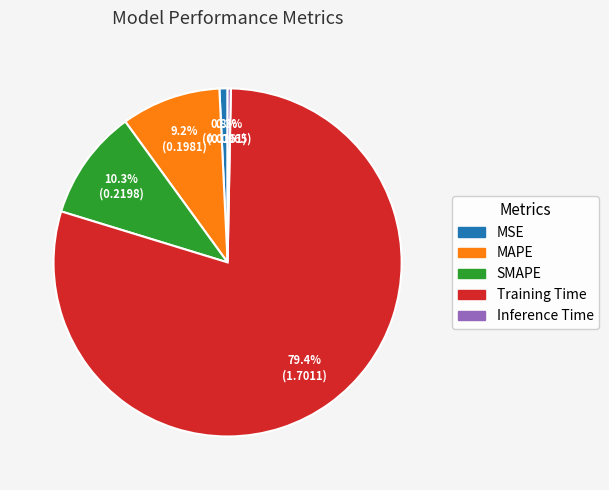

Is the sum of MAPE and MSE greater than half?

No